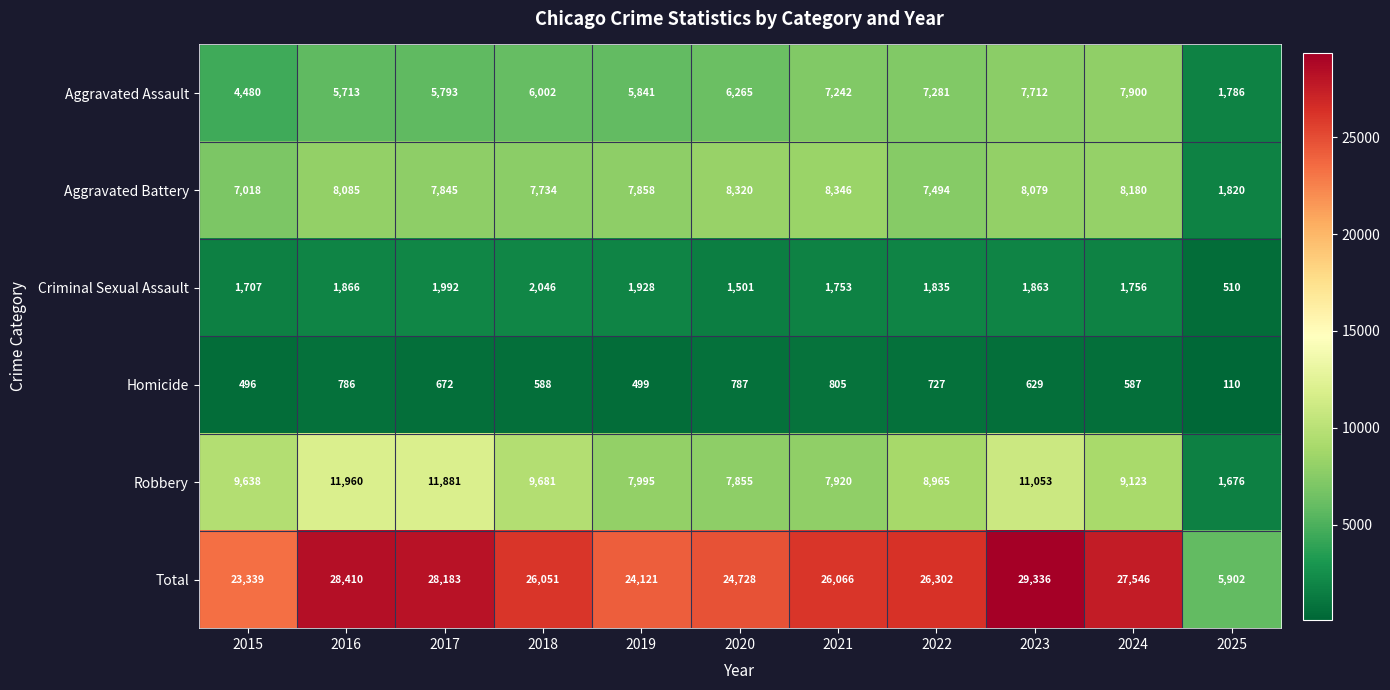

What value does the Homicide series have at 2017?

672